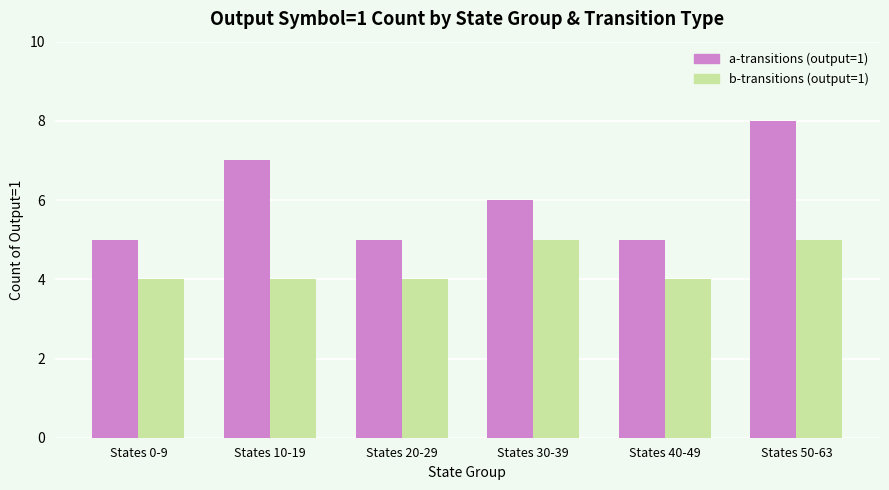

Reading right to left, transcribe all the data shown in this chart.

a-transitions (output=1): States 50-63=8	States 40-49=5	States 30-39=6	States 20-29=5	States 10-19=7	States 0-9=5
b-transitions (output=1): States 50-63=5	States 40-49=4	States 30-39=5	States 20-29=4	States 10-19=4	States 0-9=4